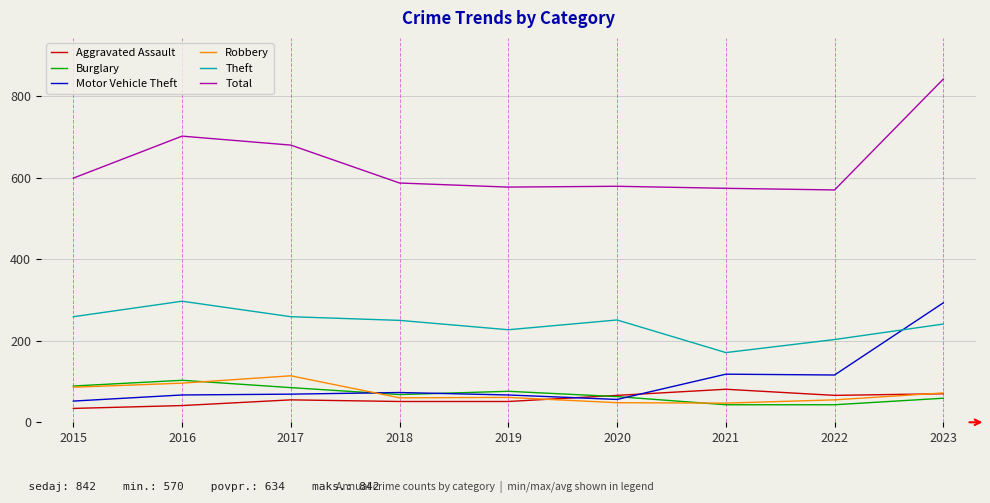

The value of Total at 2018 is 917. True or false?

False